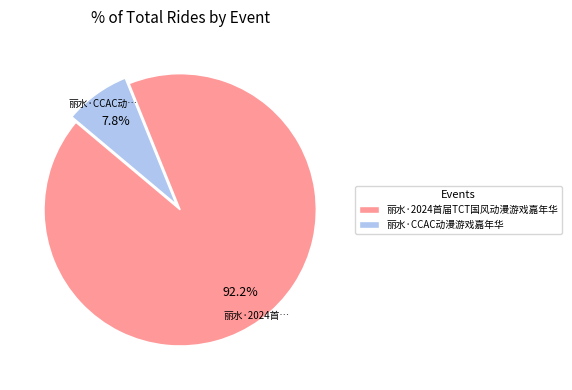

Which slice is the smallest?

丽水·CCAC动漫游戏嘉年华